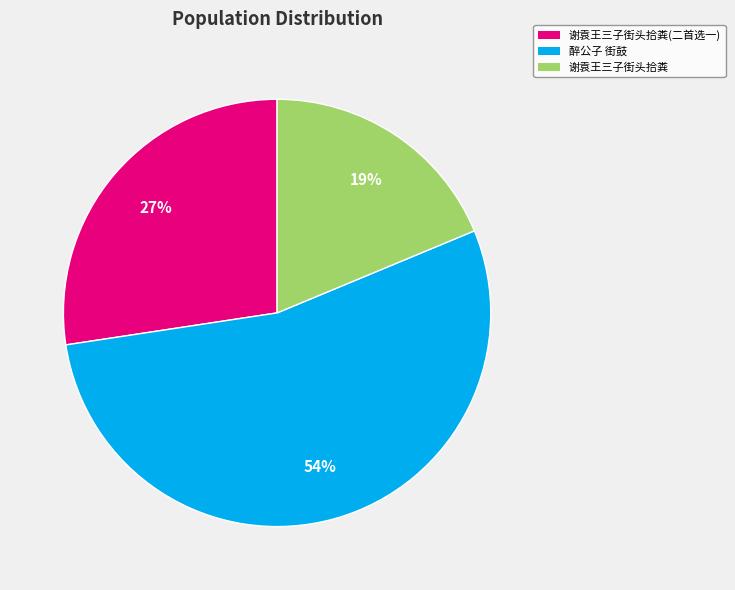

Is there any slice that represents more than half of the pie?

Yes